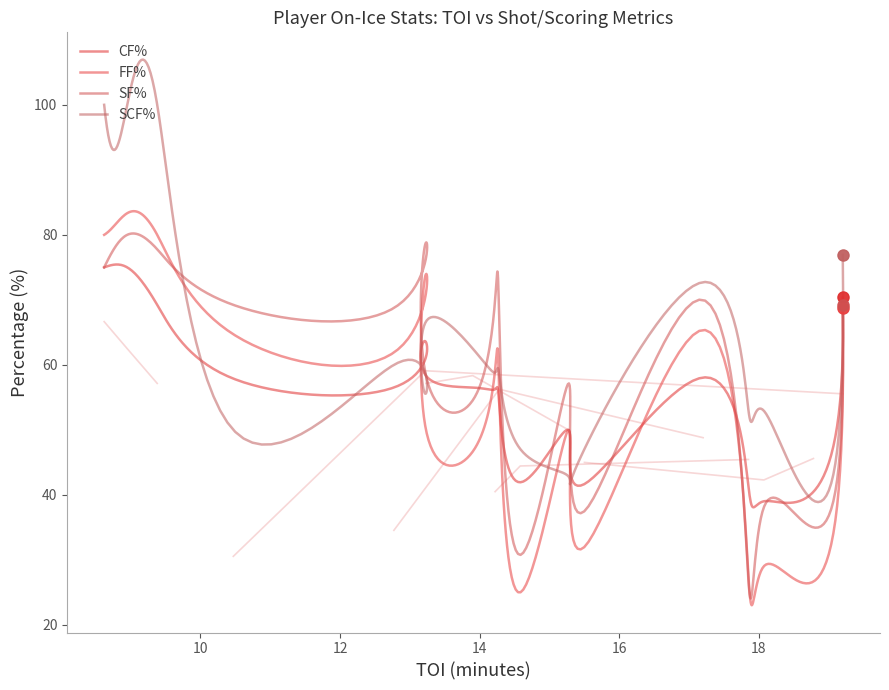

Where is SCF% nearest to the value 69?

9